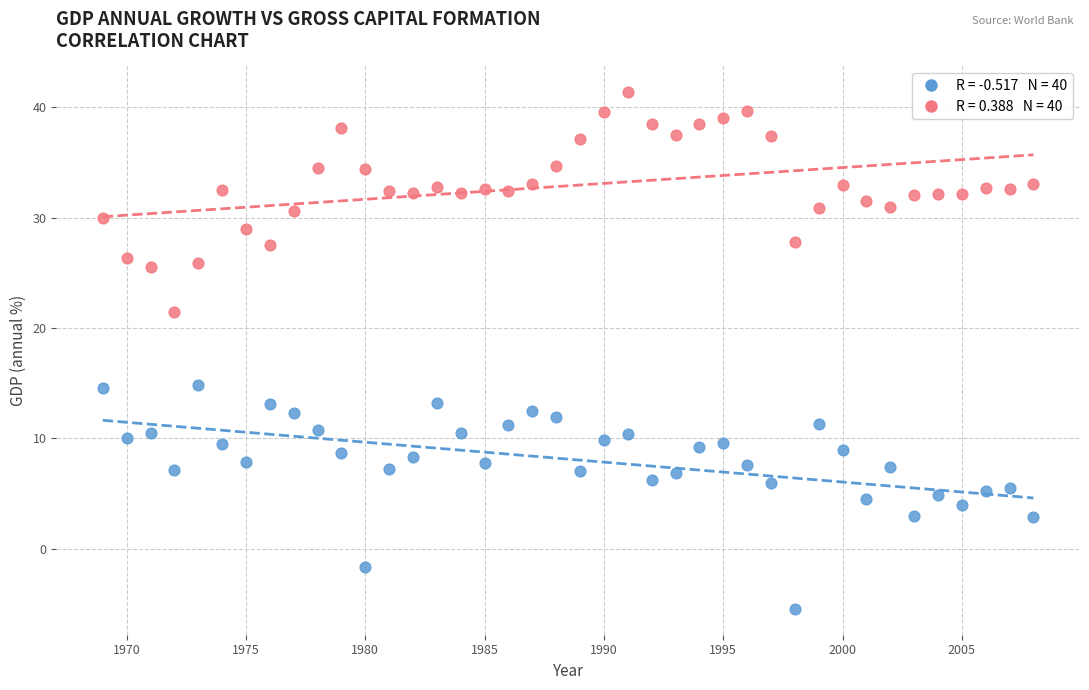

Across all data points, what is the range of Y values (max minus min)?

46.8